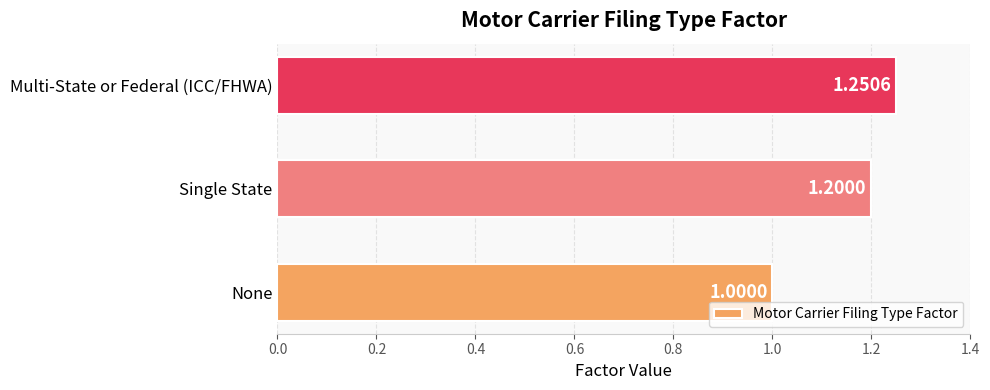

List the labels in order of value, smallest first.

None, Single State, Multi-State or Federal (ICC/FHWA)